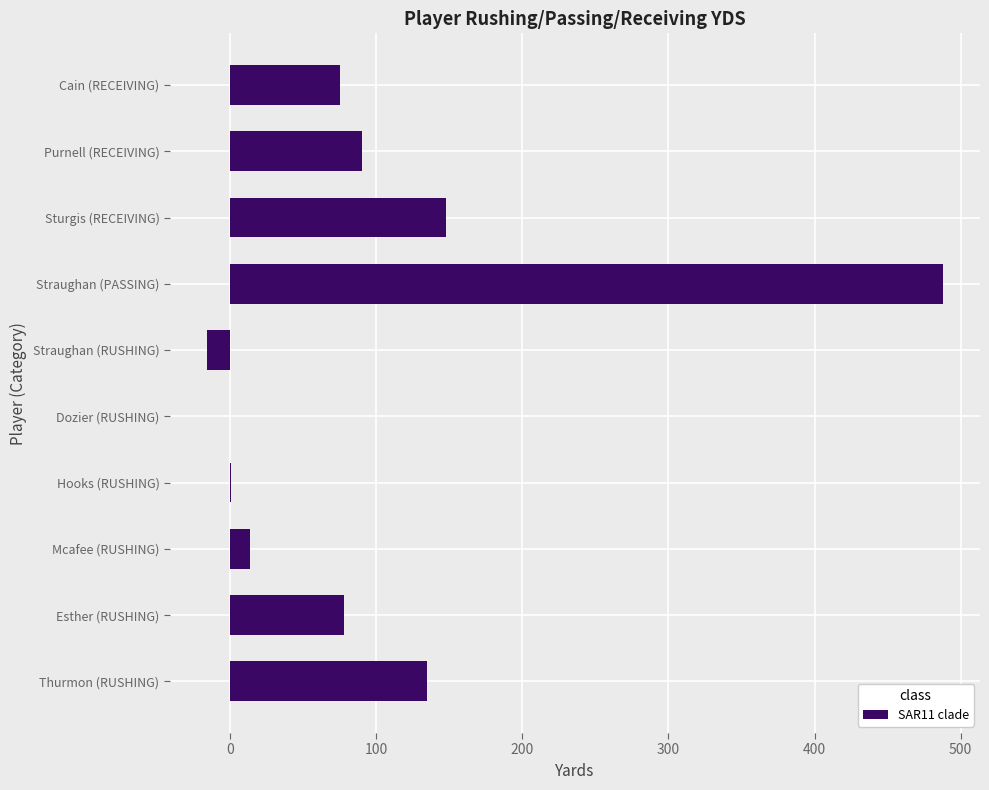

What is the sum of all values?

1013